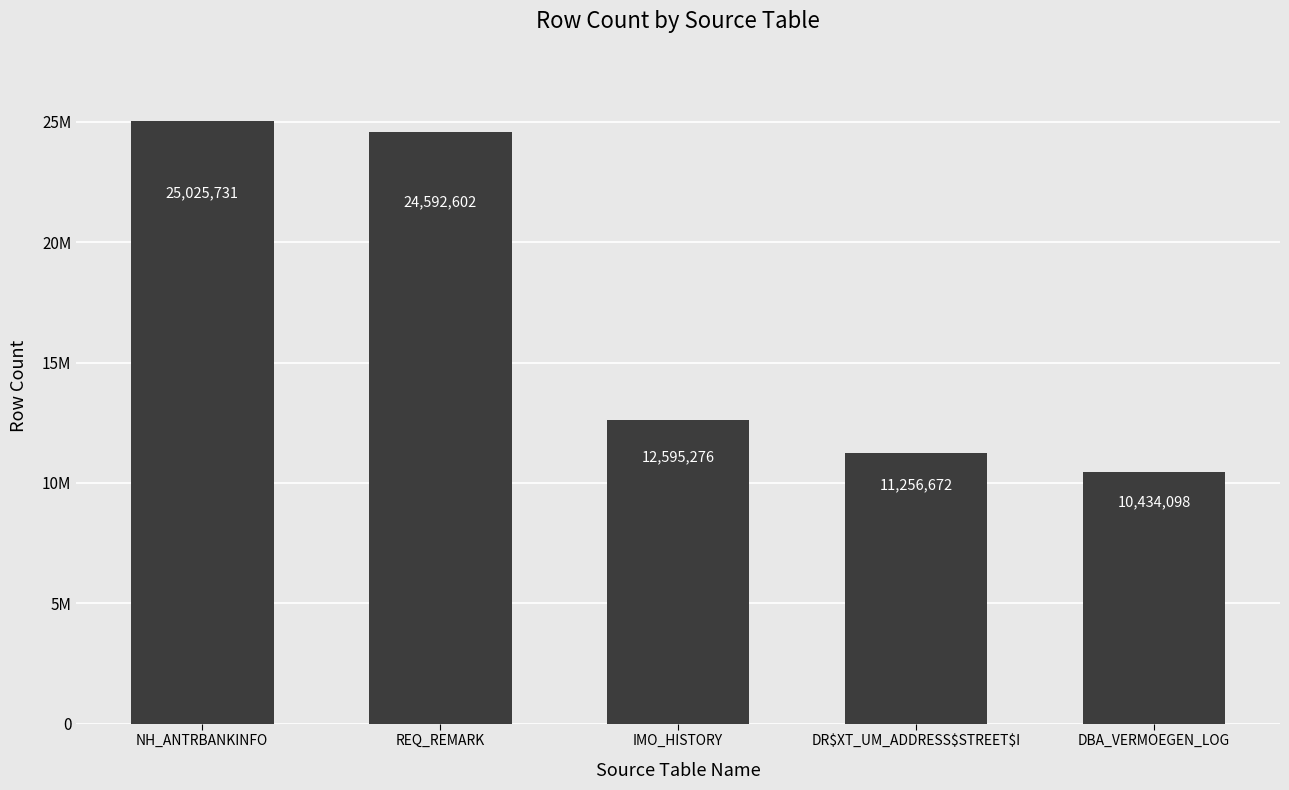

What position from the right is DR$XT_UM_ADDRESS$STREET$I?

2